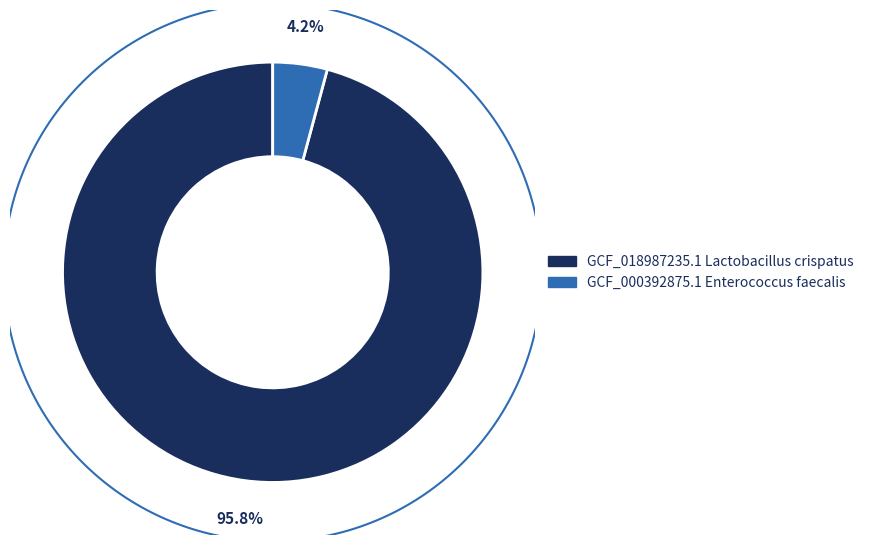

To the nearest percent, what is the average slice percentage?

50%